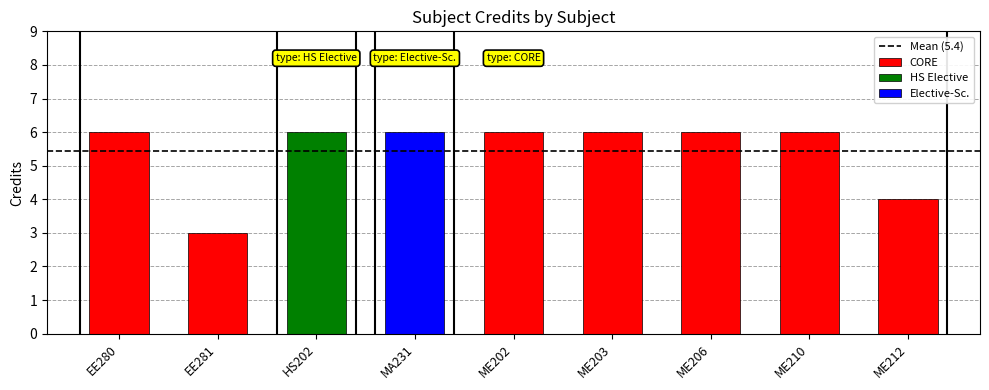

What is the average value?

5